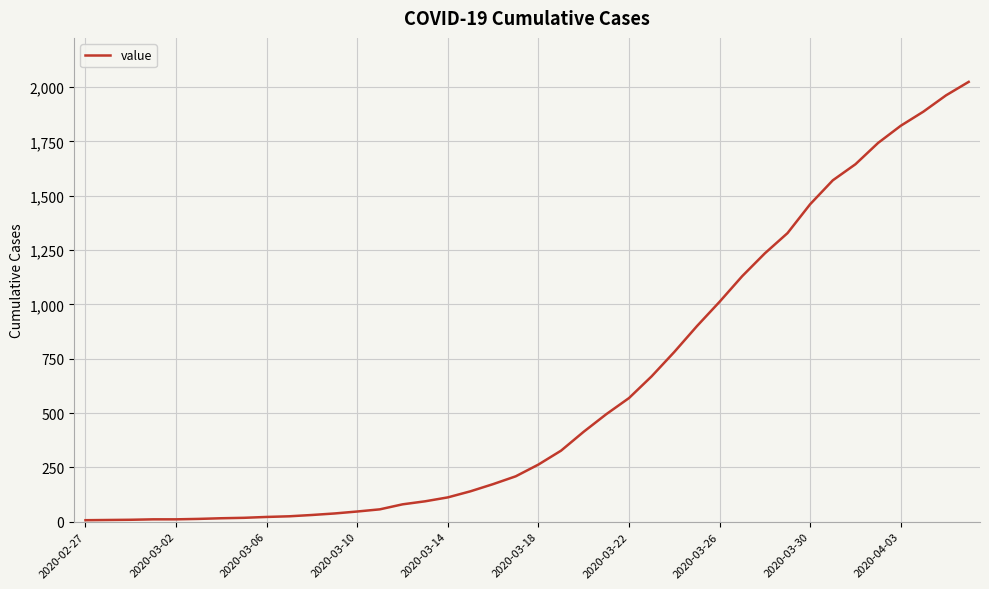

Does the chart have visible grid lines?

Yes